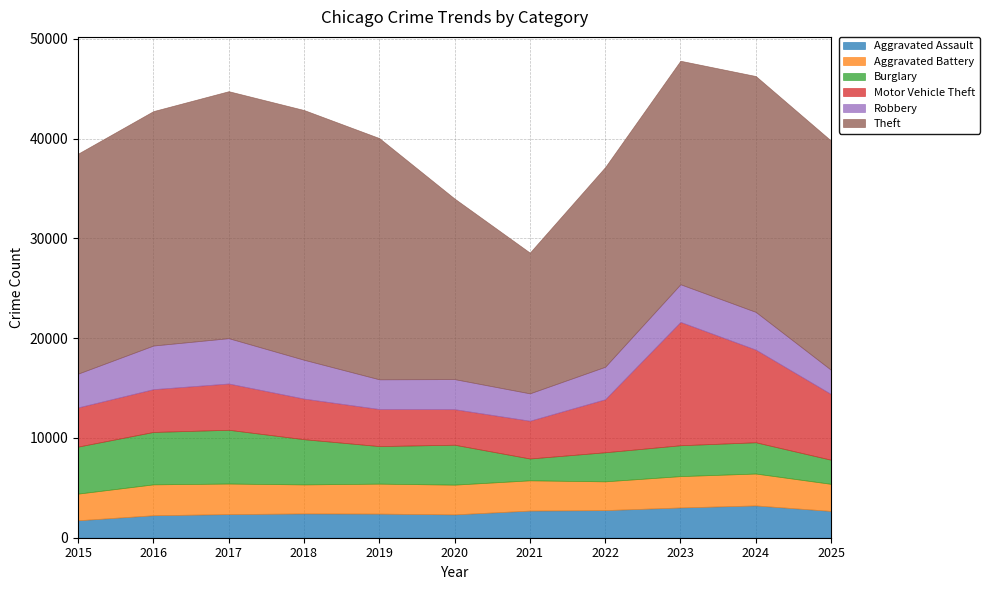

Which series has the largest range (max minus min)?

Theft